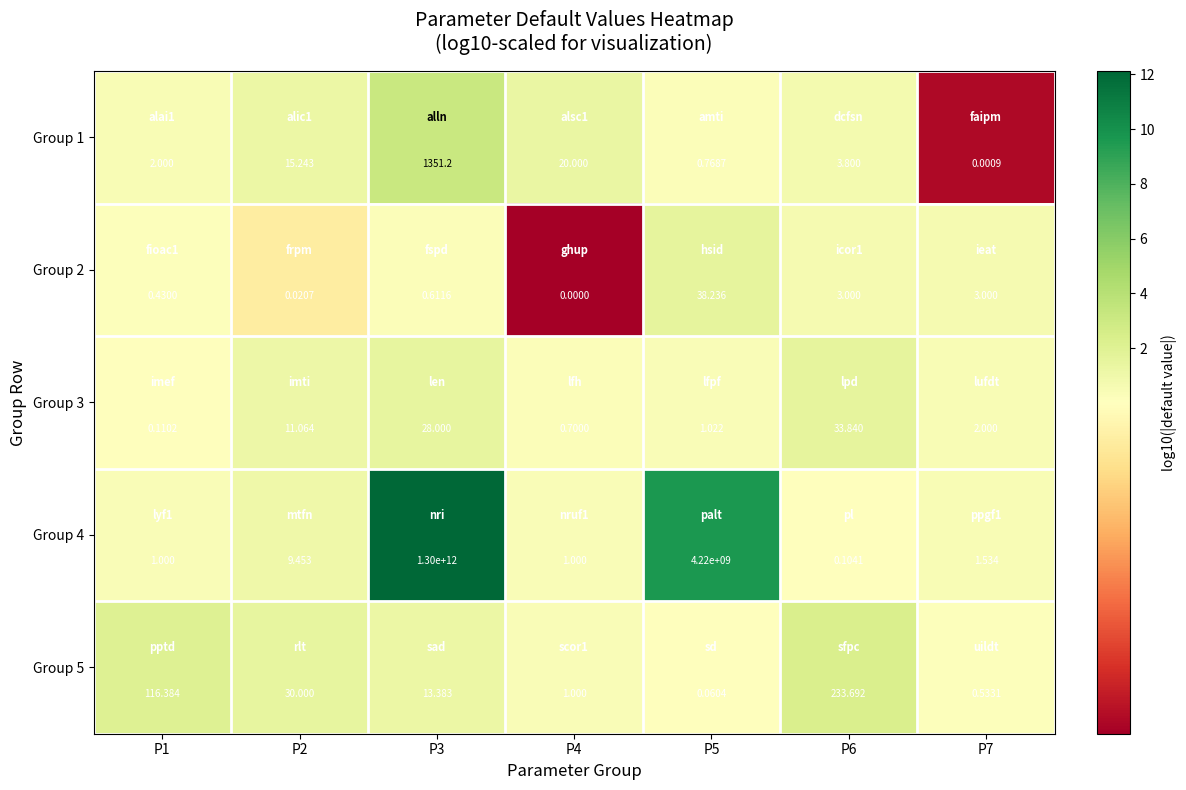

Is the value of Group 2 at P6 greater than the value of Group 5 at P6?

No